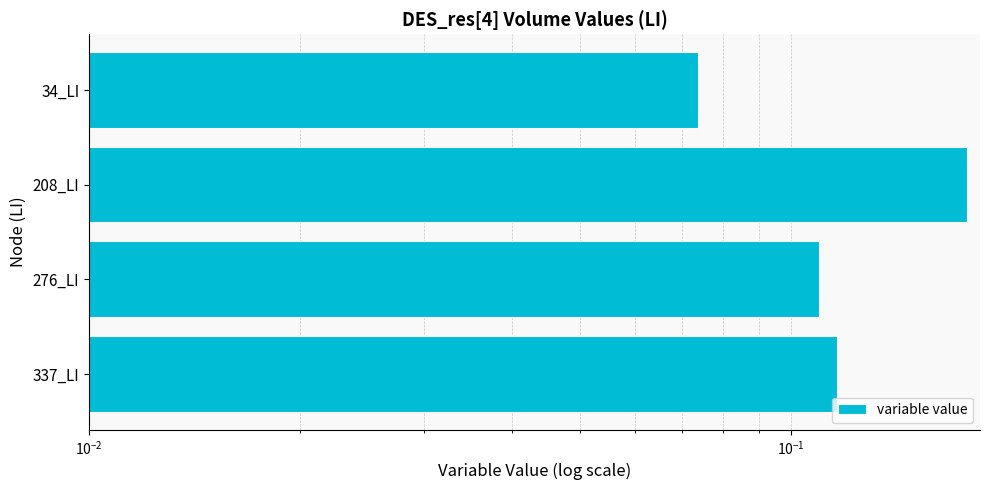

What is the smallest value displayed?

0.1